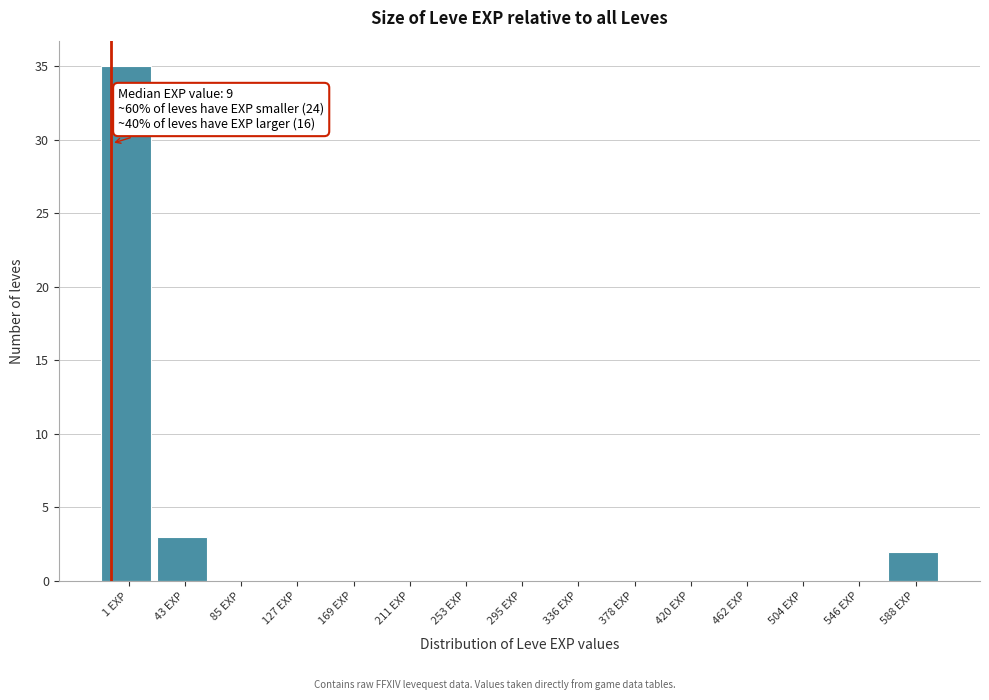

Reading right to left, extract all data points from this chart.

588 EXP=2	546 EXP=0	504 EXP=0	462 EXP=0	420 EXP=0	378 EXP=0	336 EXP=0	295 EXP=0	253 EXP=0	211 EXP=0	169 EXP=0	127 EXP=0	85 EXP=0	43 EXP=3	1 EXP=35